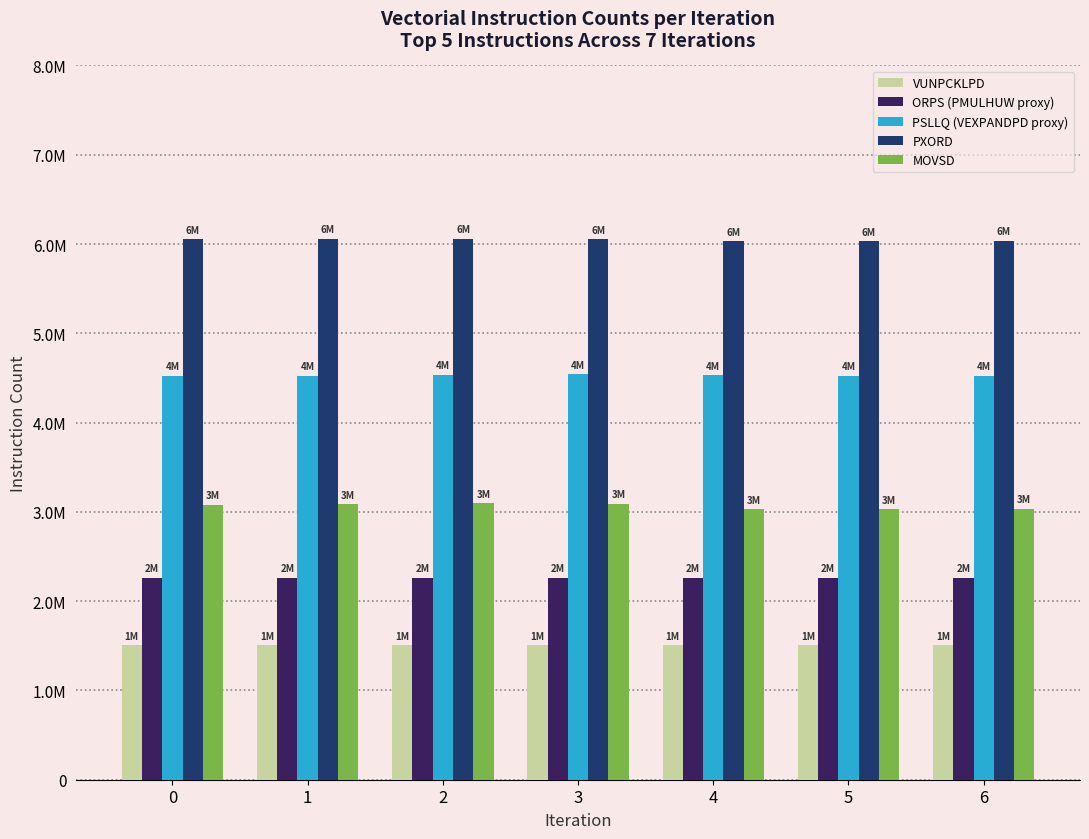

Are the bars grouped side by side (vs. stacked)?

Yes